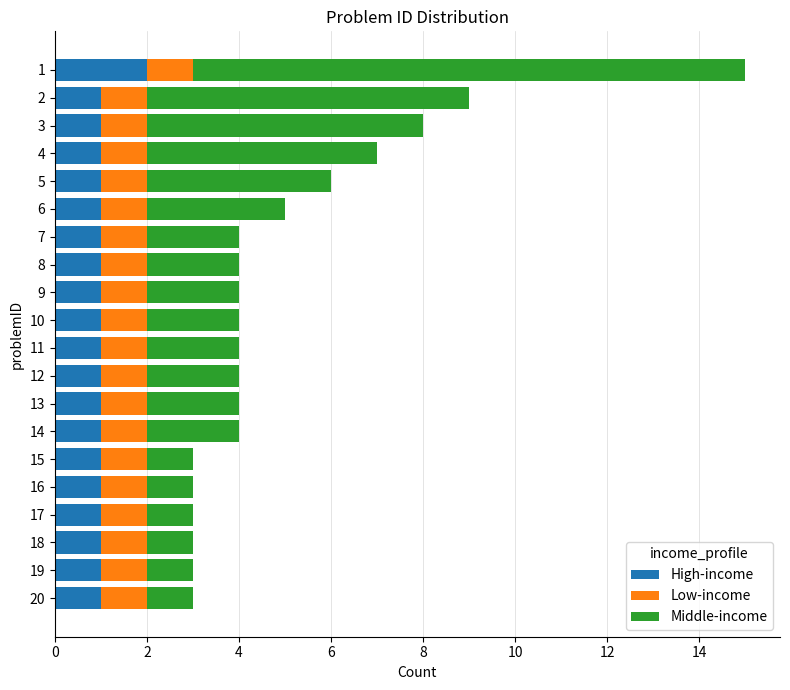

What is the total value across all series at 11?

4